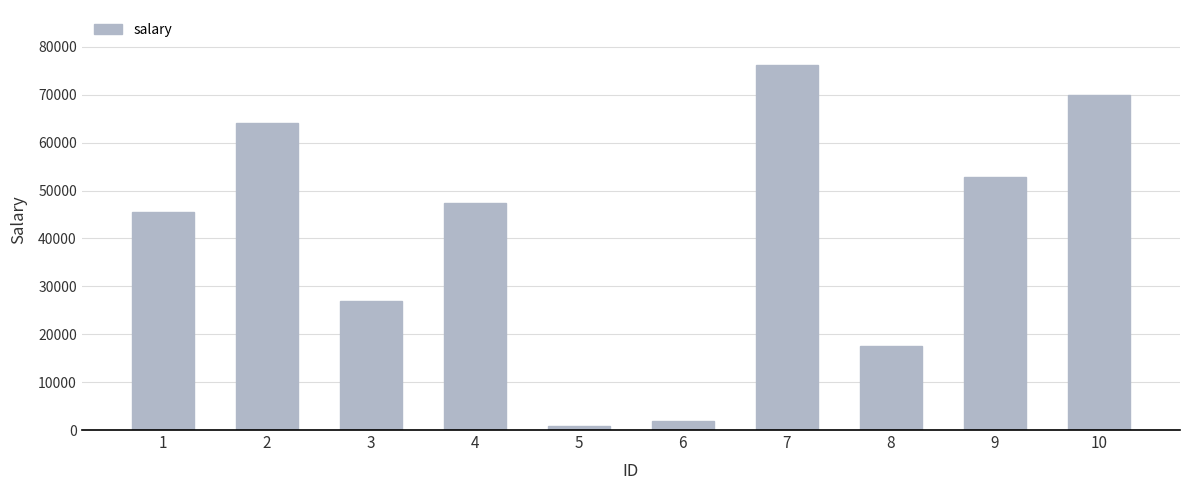

What is the average value?

40327